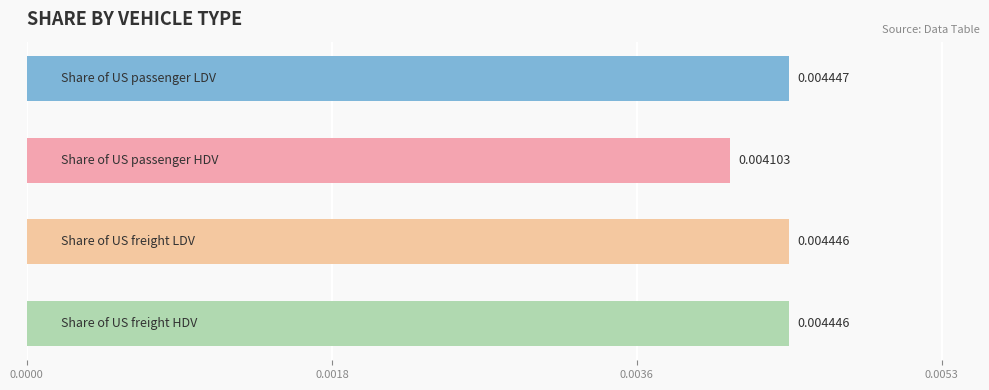

How many series are shown in this chart?

1